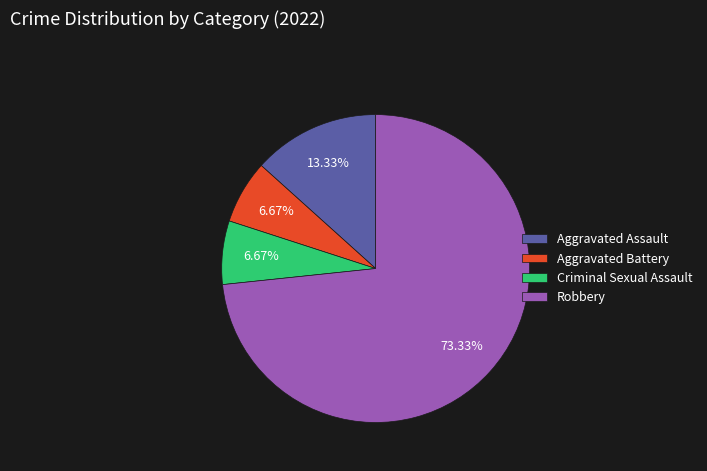

To the nearest percent, what is the combined percentage of Criminal Sexual Assault and Aggravated Battery?

13%